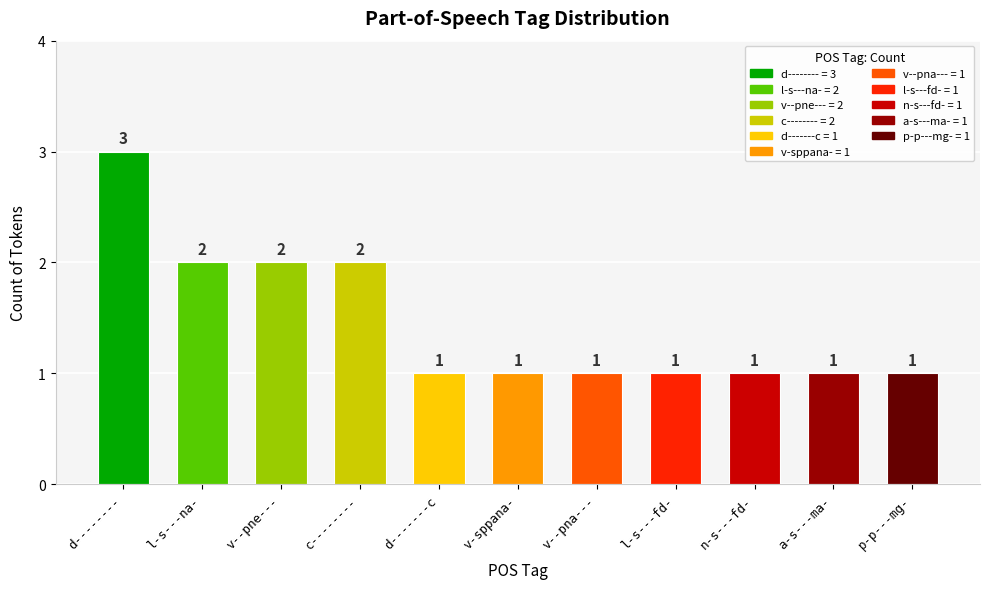

Reading left to right, extract all data points from this chart.

3	2	2	2	1	1	1	1	1	1	1